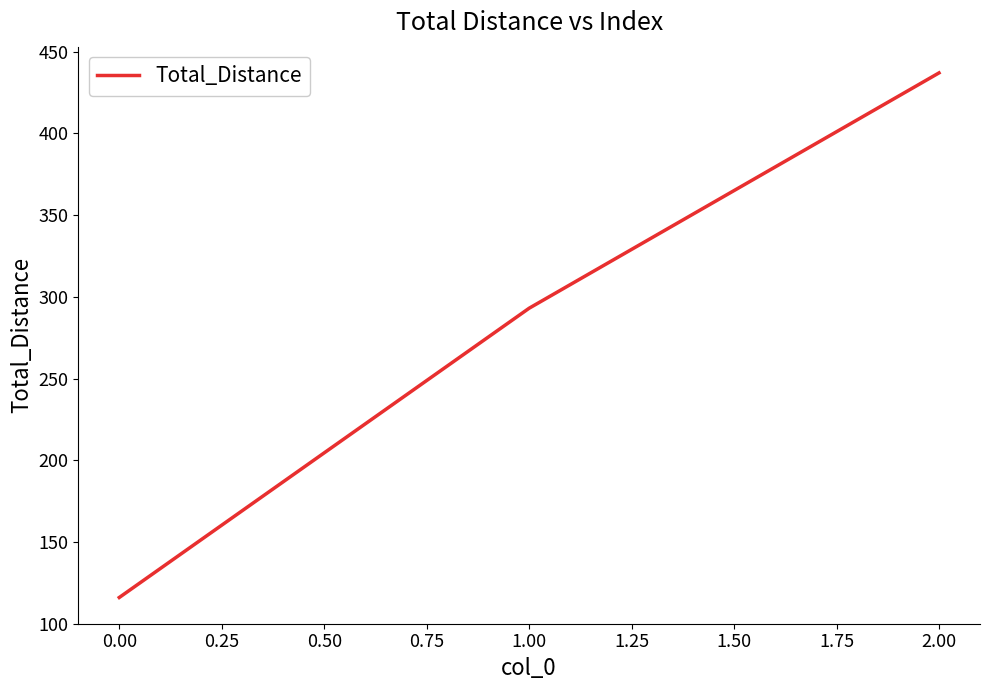

What is the minimum value shown in the chart?

116